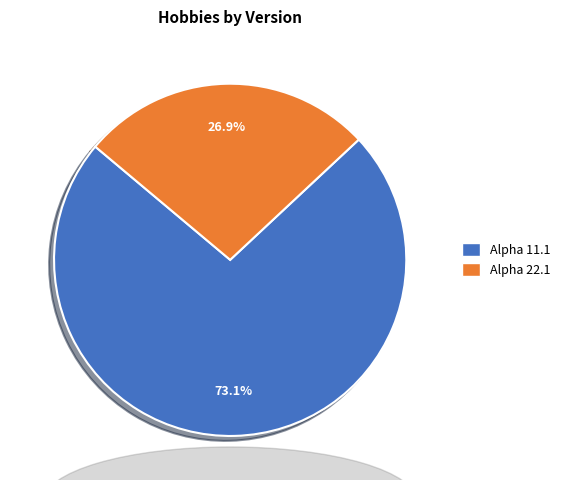

To the nearest percent, what percentage of the pie is Alpha 22.1?

27%